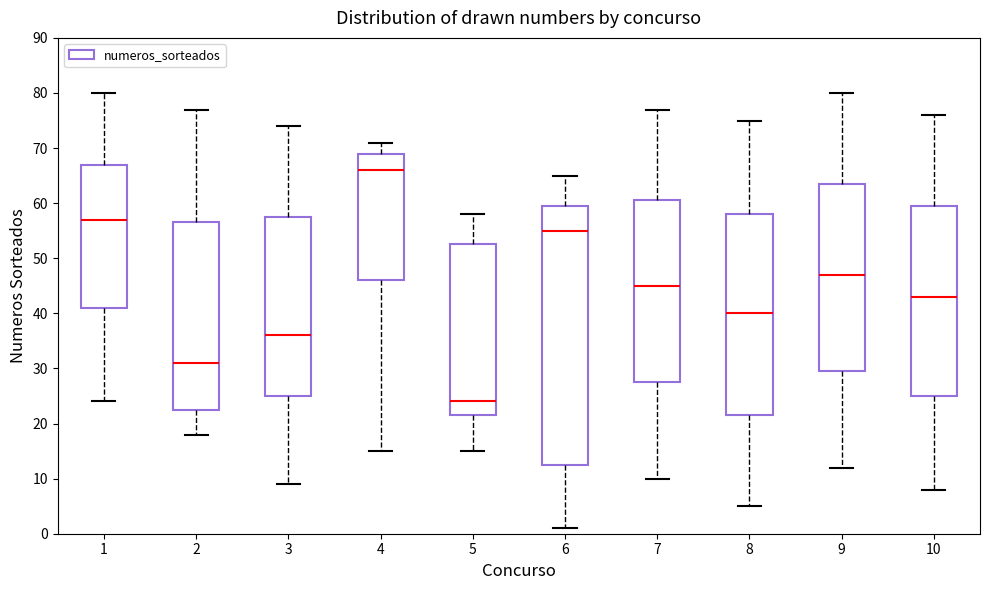

Which box has the highest median line?

4